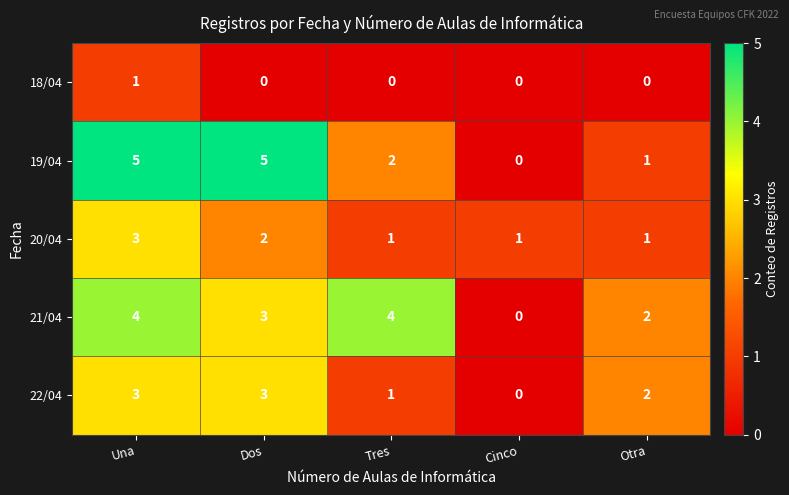

Is it true that 18/04 equals 1 at Dos?

False